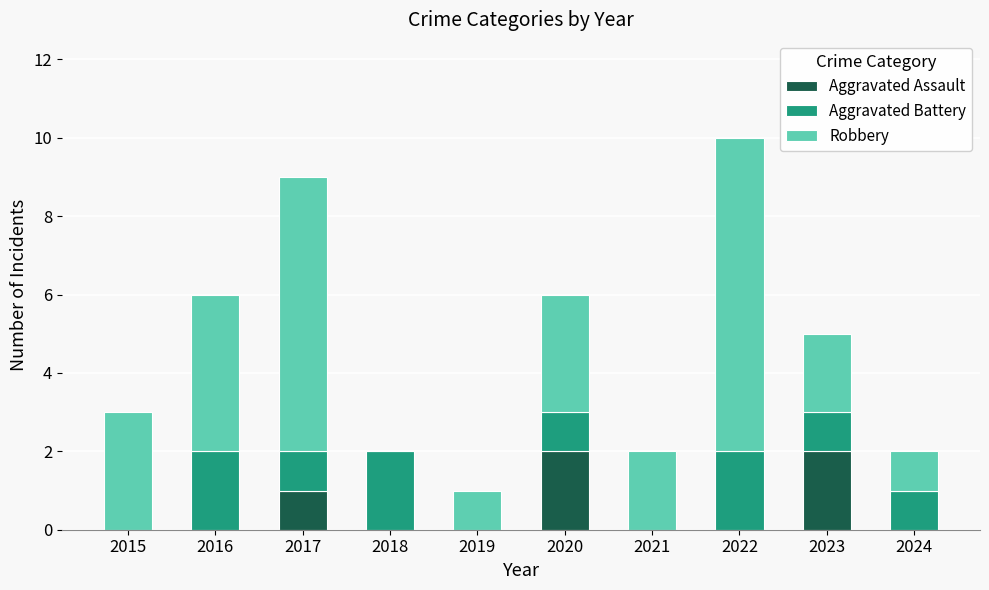

At which category is the sum across all series the highest?

2022